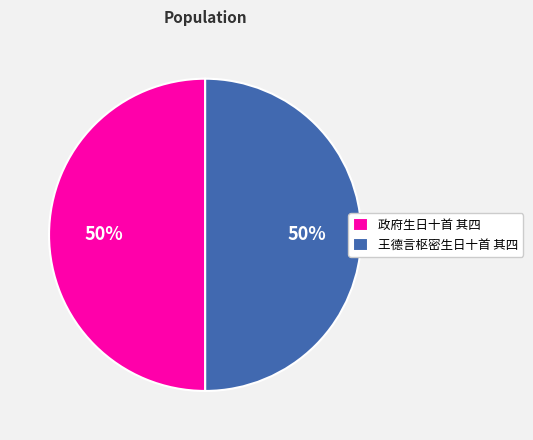

To the nearest percent, what percentage of the pie is 政府生日十首 其四?

50%